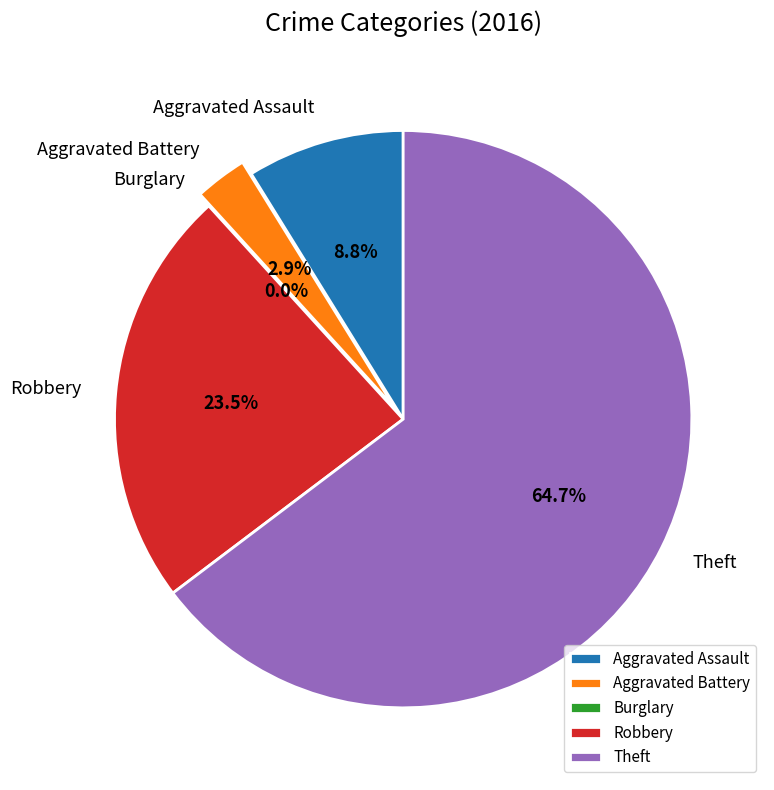

Is there any slice that represents more than half of the pie?

Yes